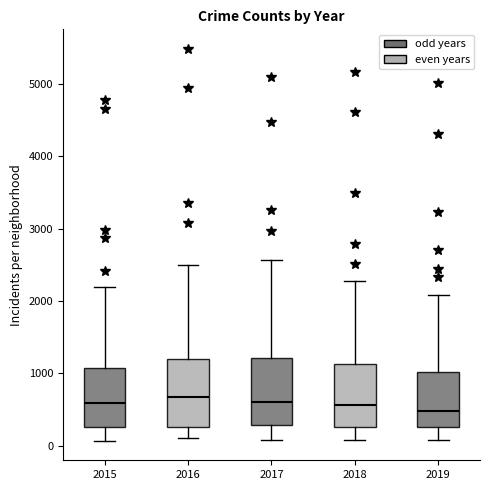

Where is the upper edge of the box at x = 2016 on the y-axis? The values are not printed on the chart, so give them approximately, as read against the axis.

1200